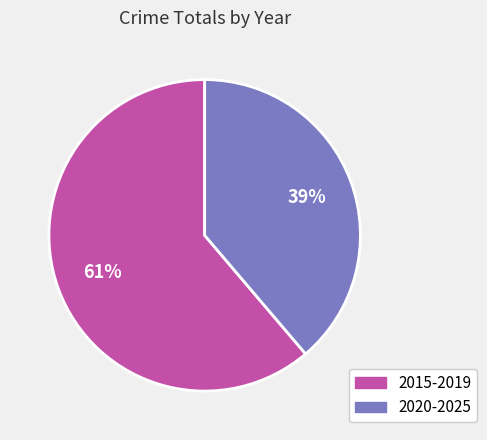

To the nearest percent, what is the difference between the largest and smallest slice percentages?

22%